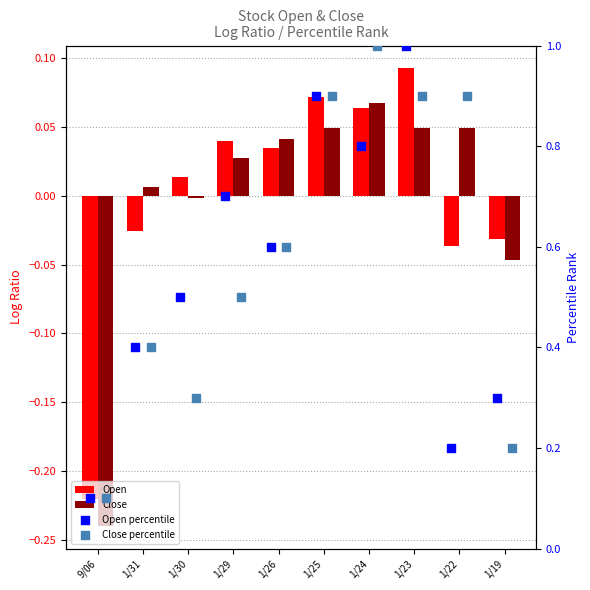

Which series has the largest total across all categories?

Close percentile